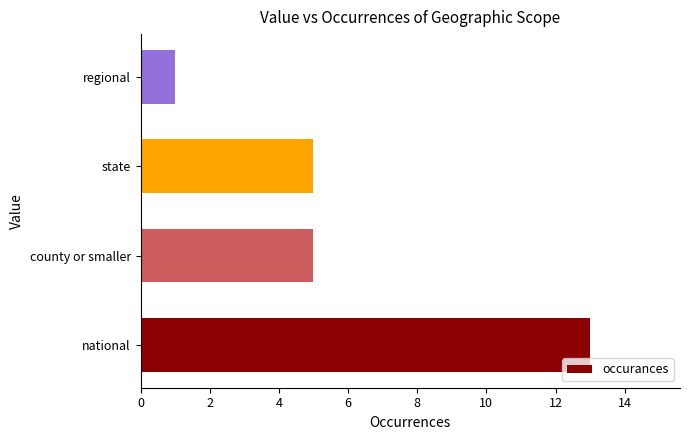

What is the change in value from national to county or smaller?

-8